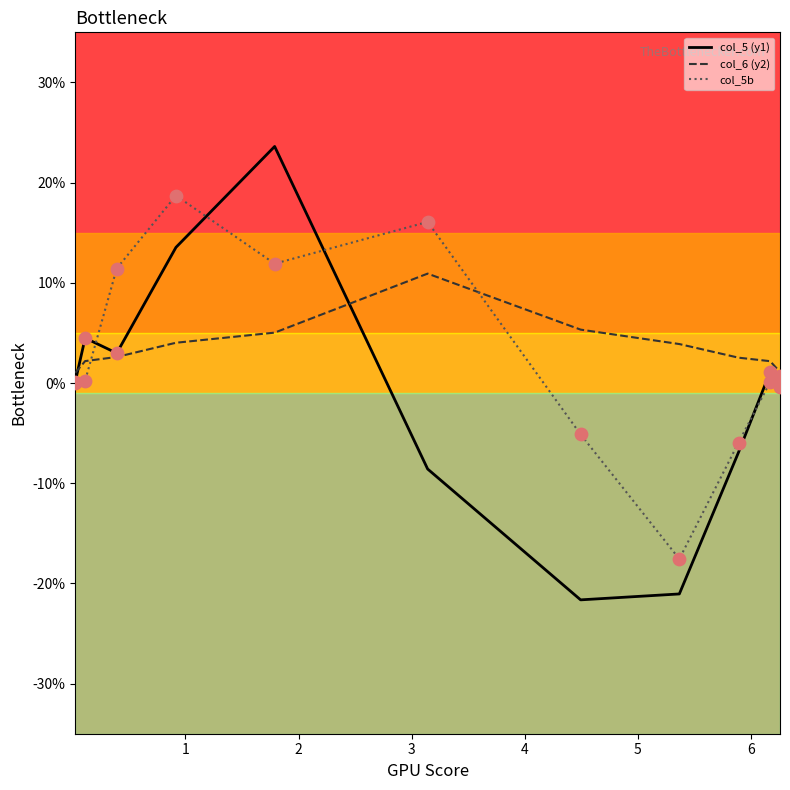

Which series reaches the minimum Y coordinate?

col_5 (y1)